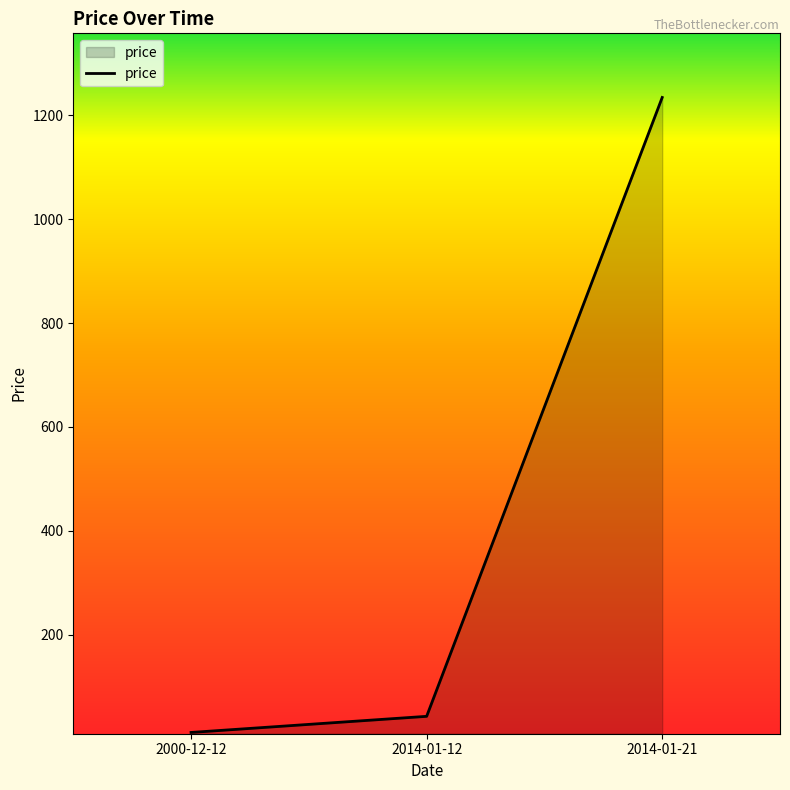

Reading left to right, transcribe all the data shown in this chart.

12.3	43.3	1234.0